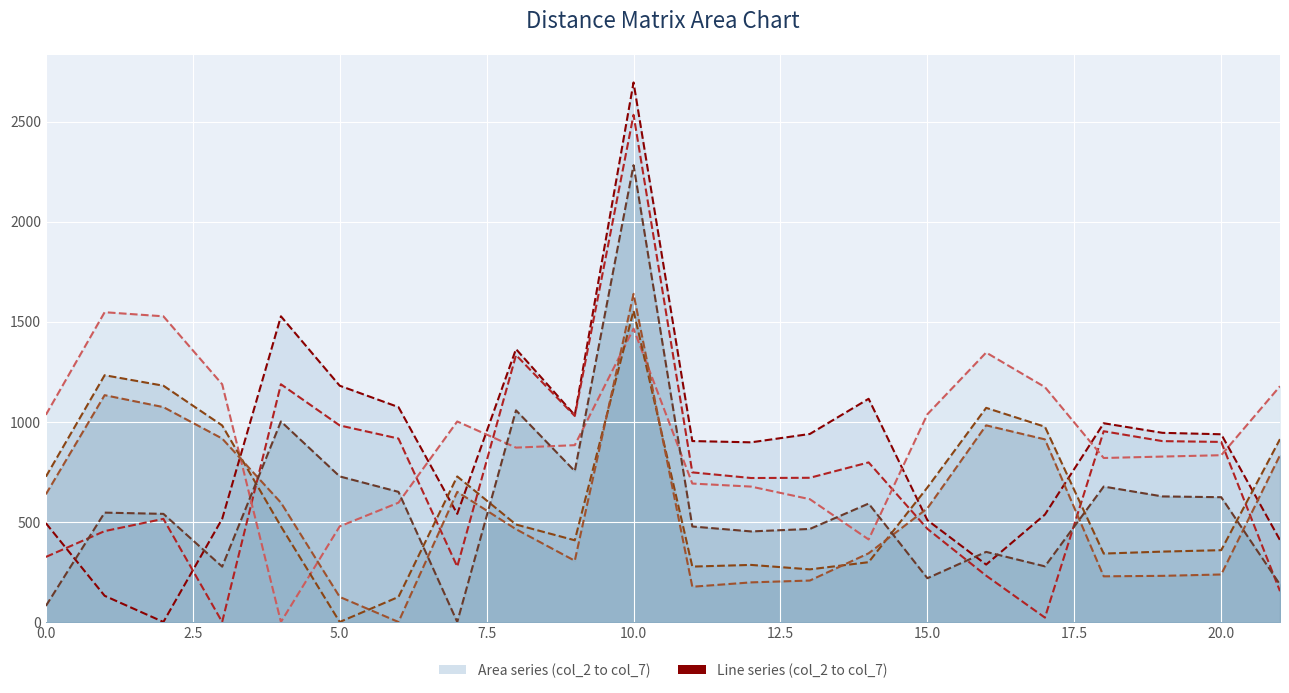

What is the difference between the maximum and minimum values in the col_2 line series?

2695.1